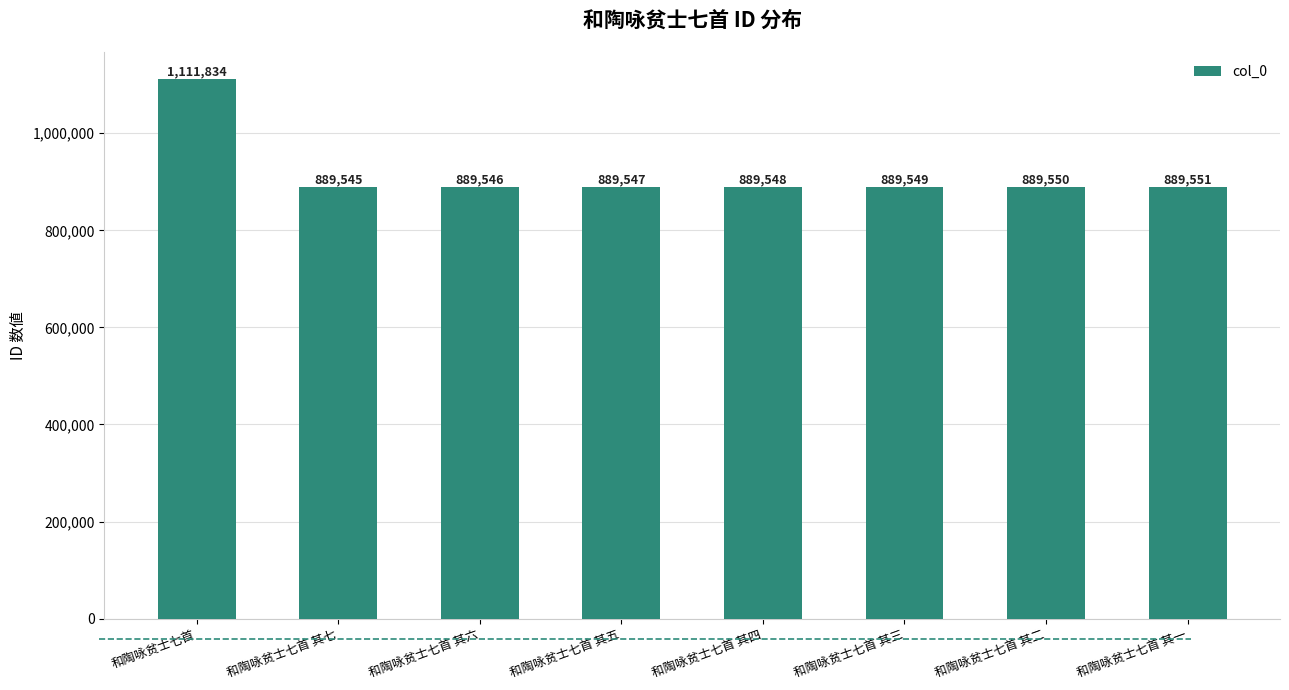

Is it true that the value at 和陶咏贫士七首 其四 is 889548?

True